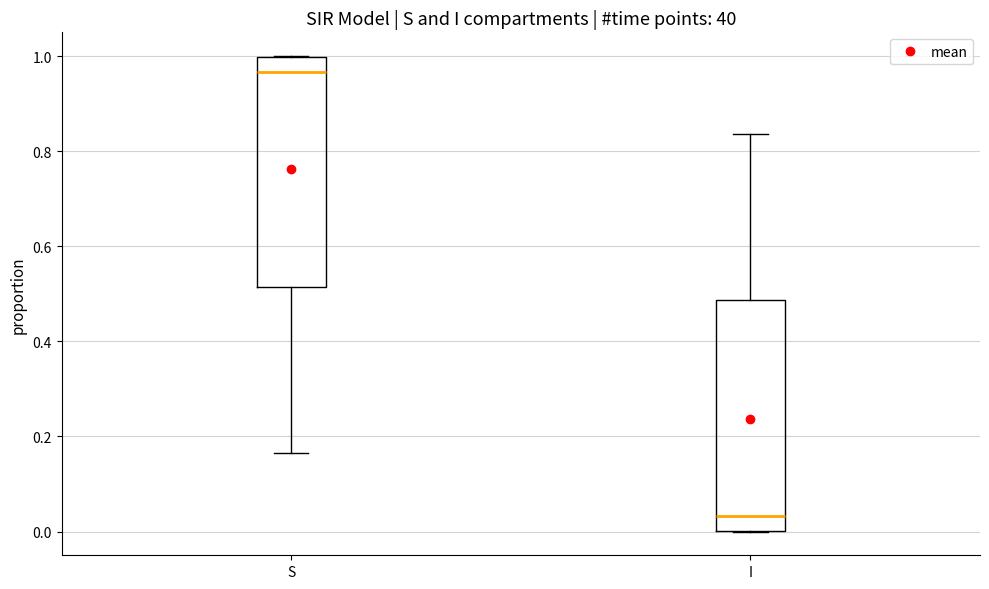

Where is the upper edge of the box for I on the y-axis? The values are not printed on the chart, so give them approximately, as read against the axis.

0.48